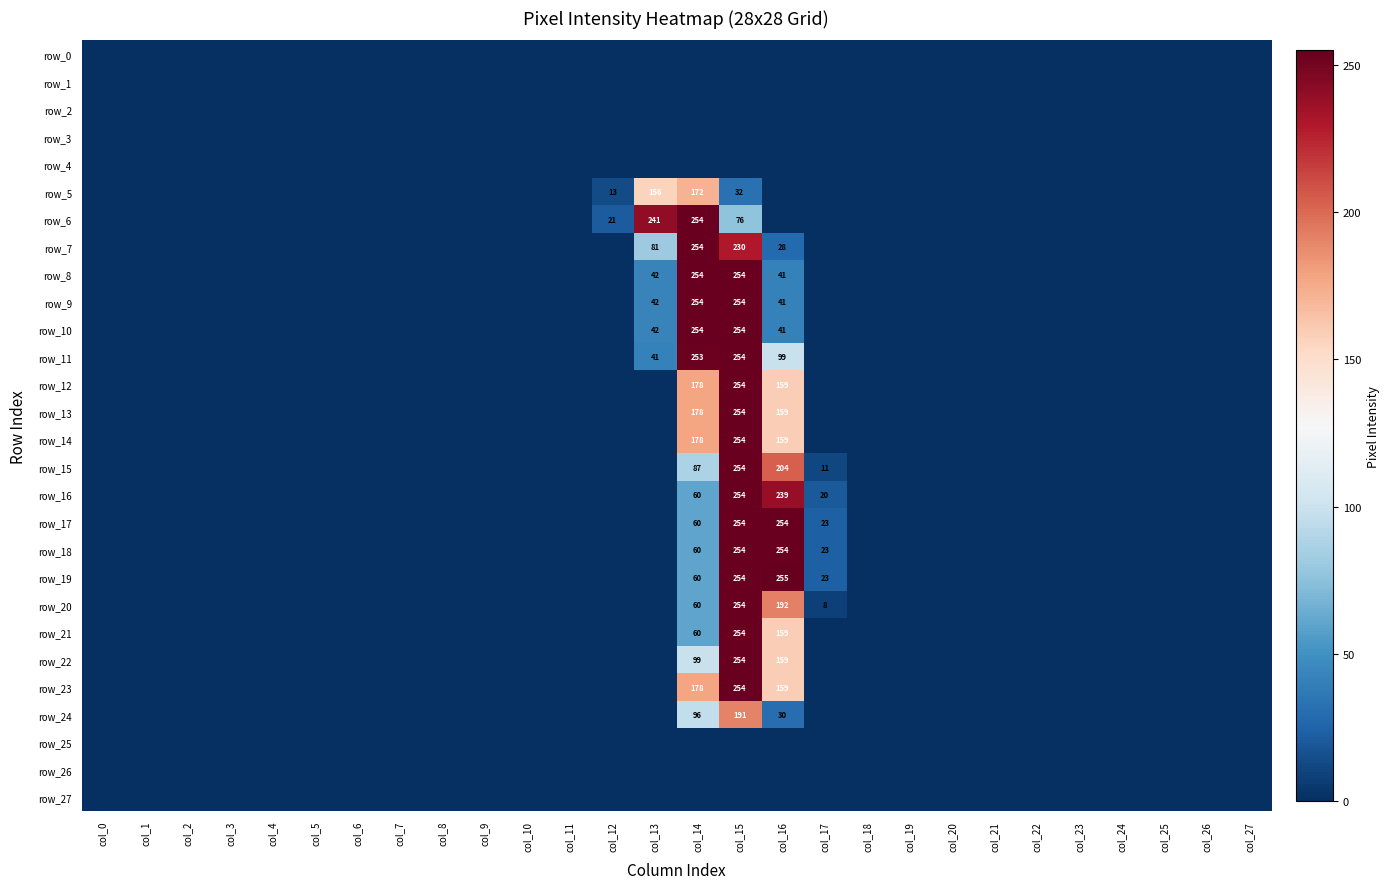

Which series has the largest total across all categories?

row_11